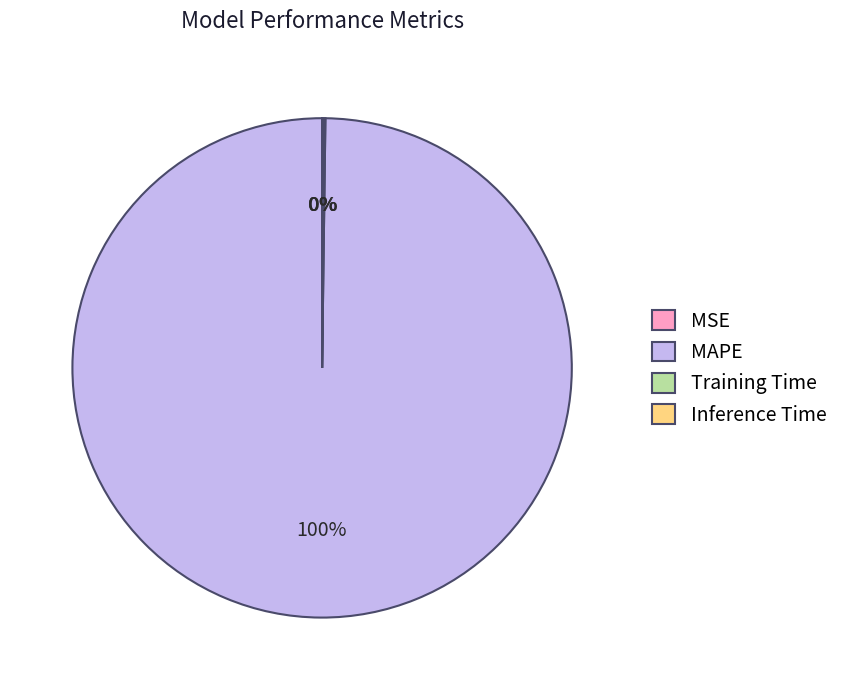

Is there any slice that represents more than half of the pie?

Yes